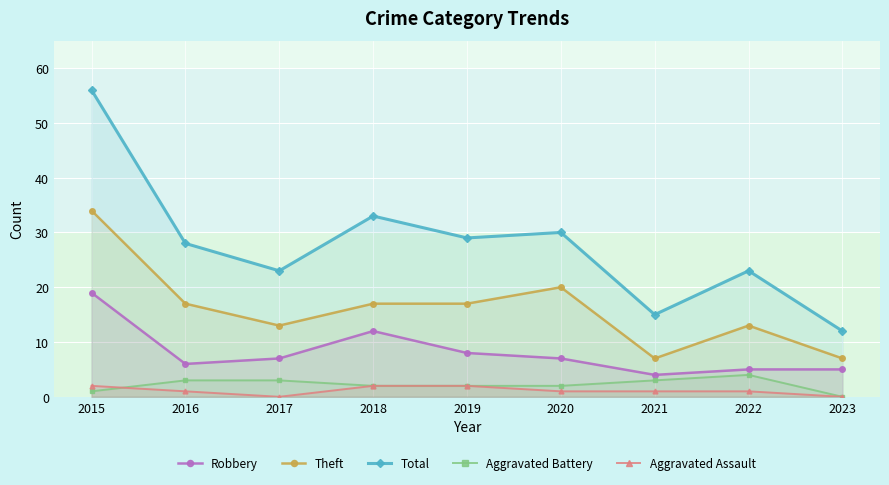

What is the value of the Total point at the 8th from the left?

23